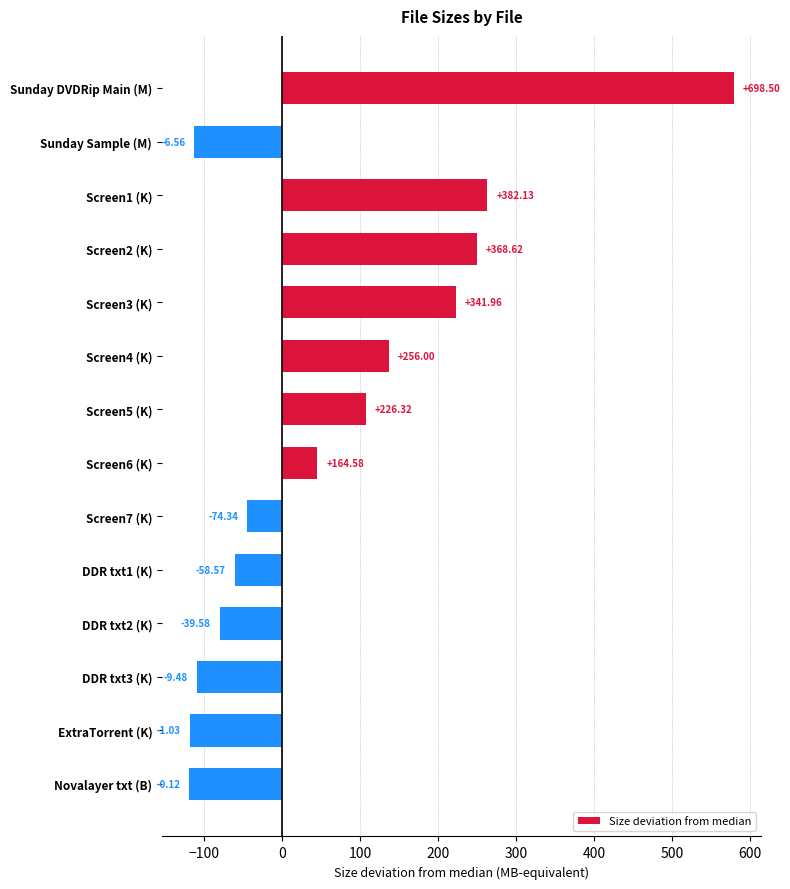

How many bars are there in total?

14